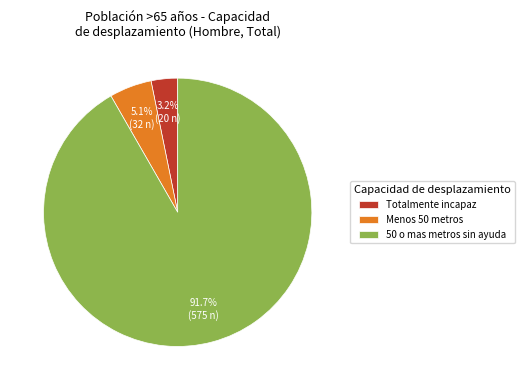

Is it true that 50 o mas metros sin ayuda is 92% of the pie?

True